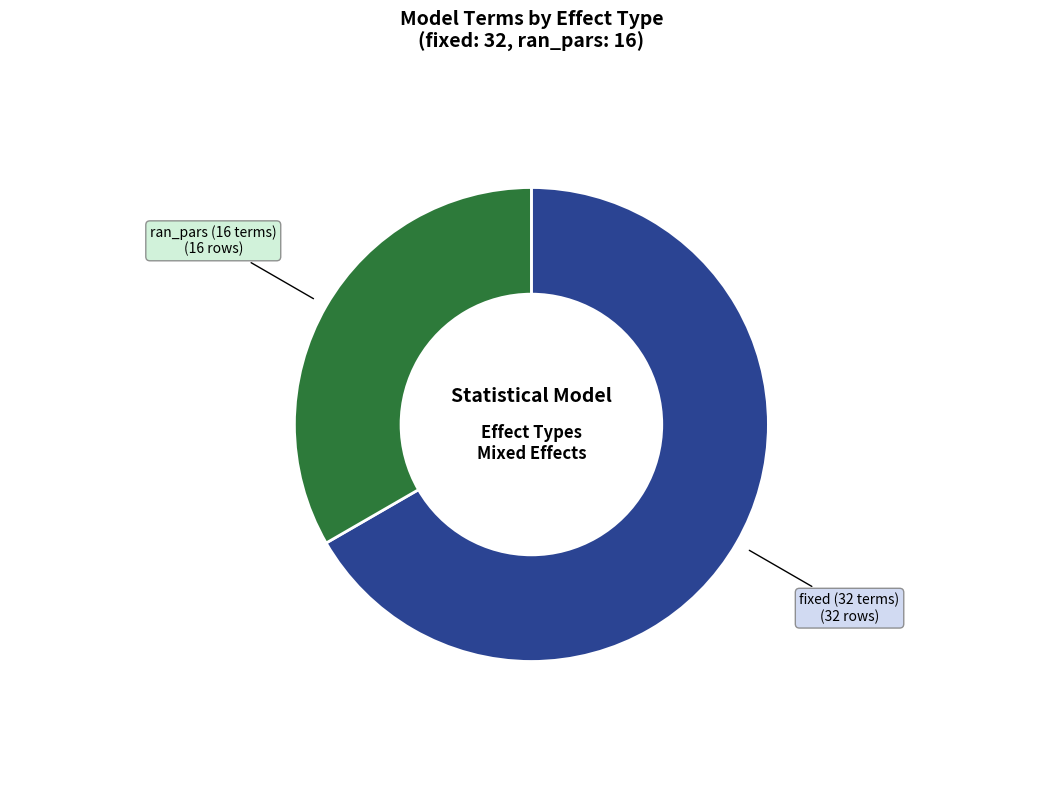

Is there a majority slice in this chart?

Yes